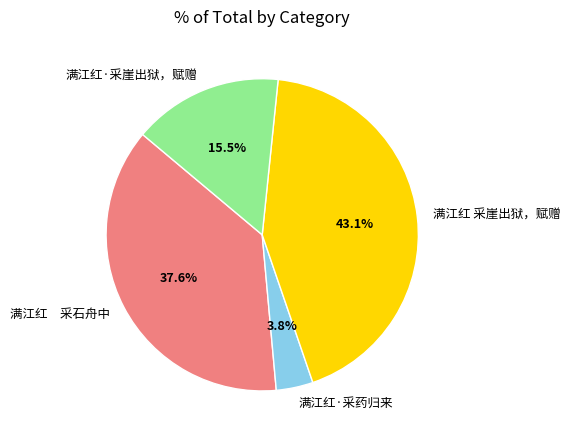

Does any single category account for the majority?

No